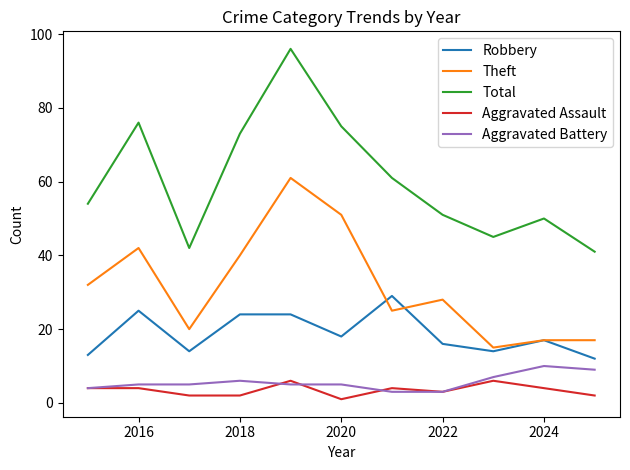

Which series has the largest total across all categories?

Total